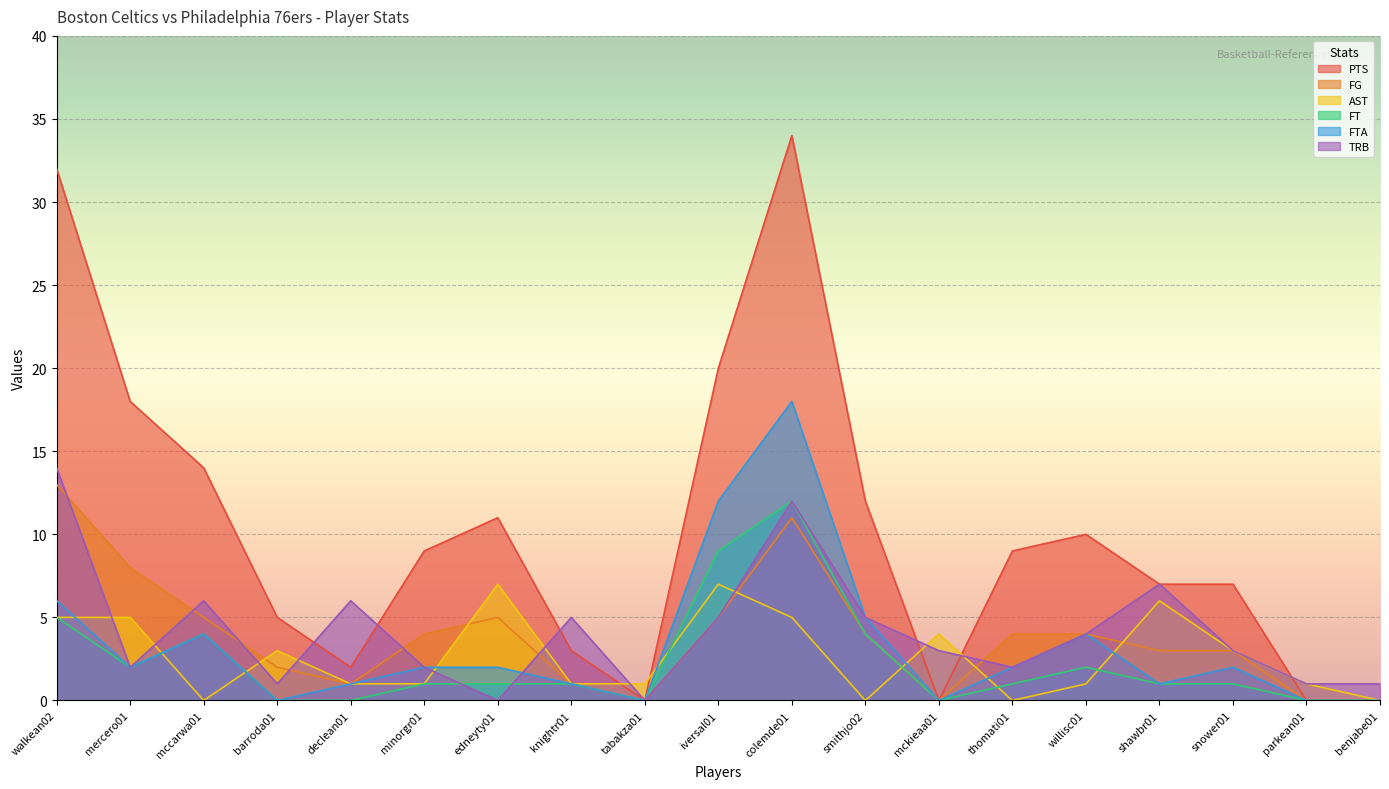

Does the chart display data point markers on the line(s)?

No